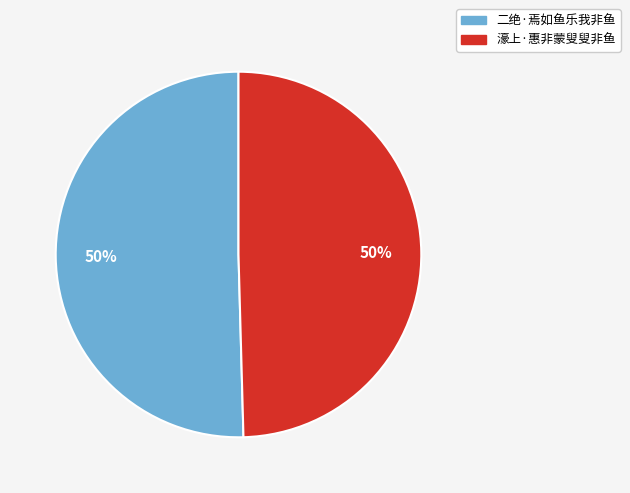

To the nearest percent, what is the combined percentage of 濠上·惠非蒙叟叟非鱼 and 二绝·焉如鱼乐我非鱼?

100%